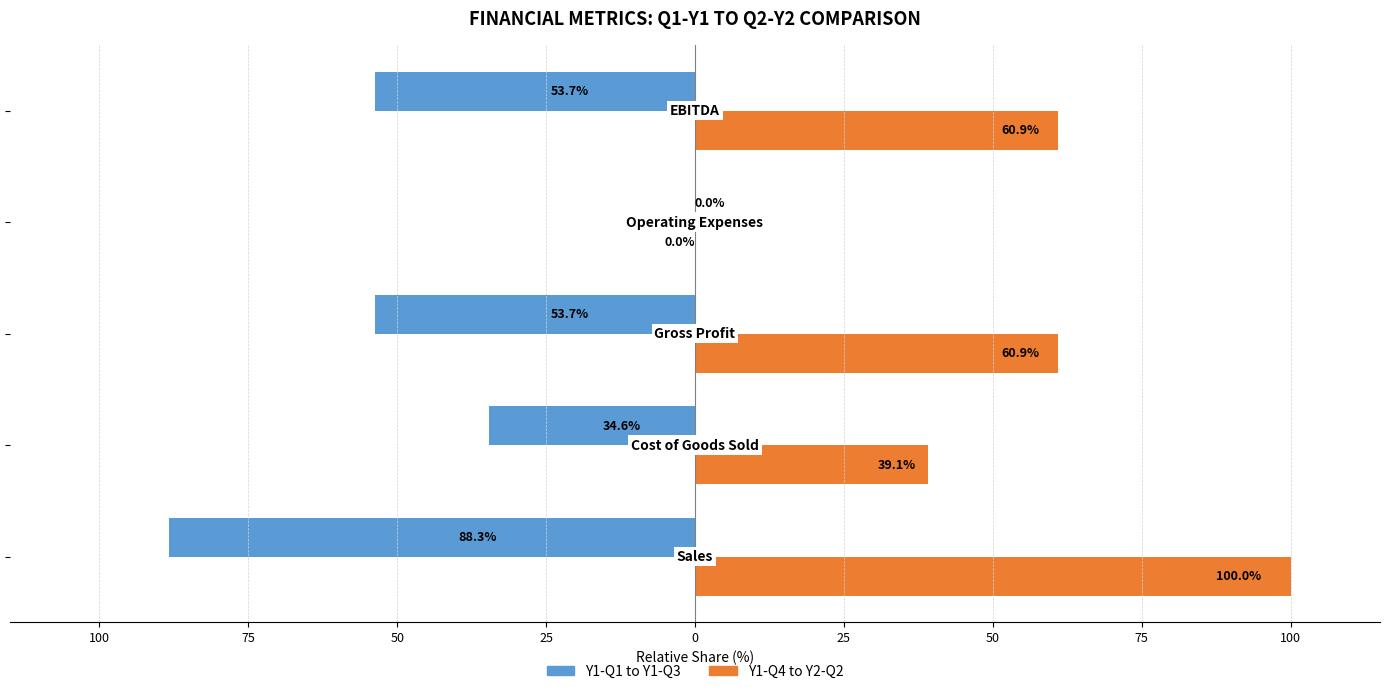

At how many categories does at least one series exceed 45?

3